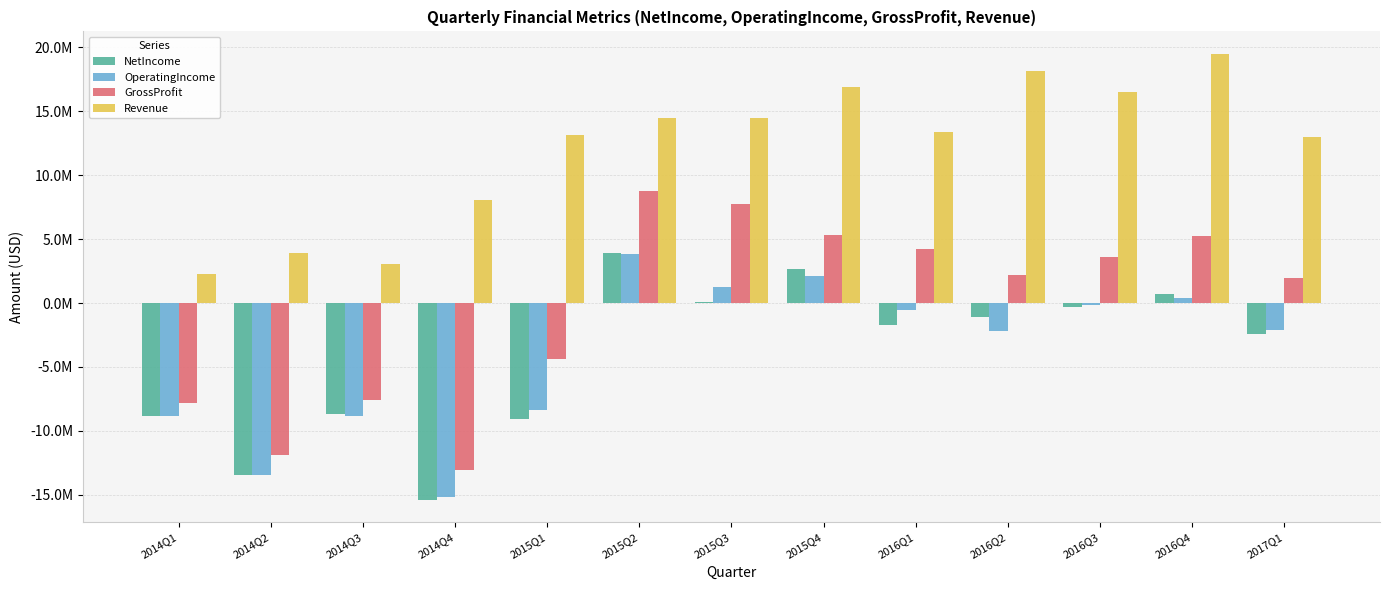

Is it true that NetIncome equals -2385000 at 2017Q1?

True